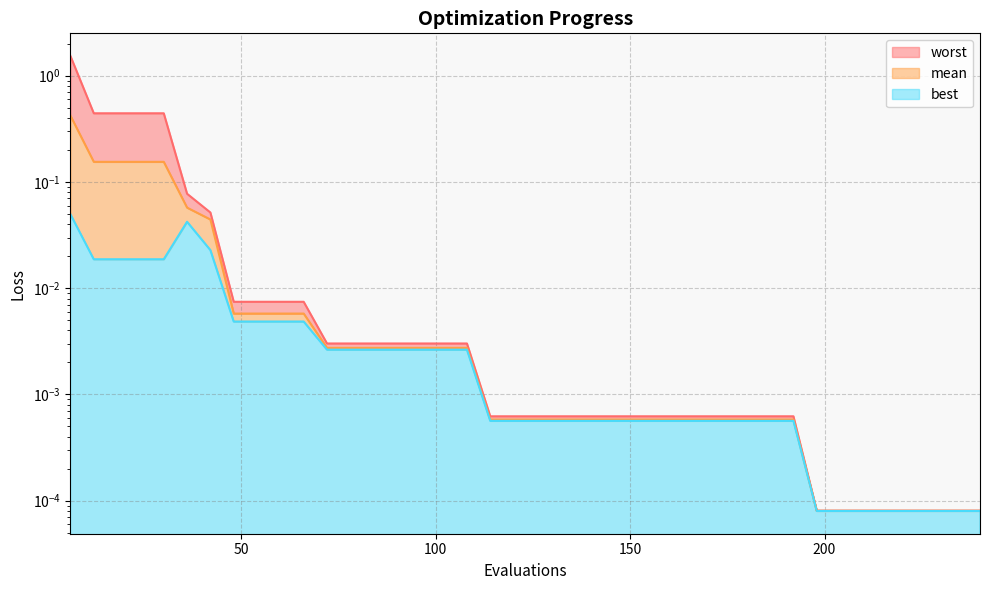

True or false: mean has a value of 0.0 at 240.

True